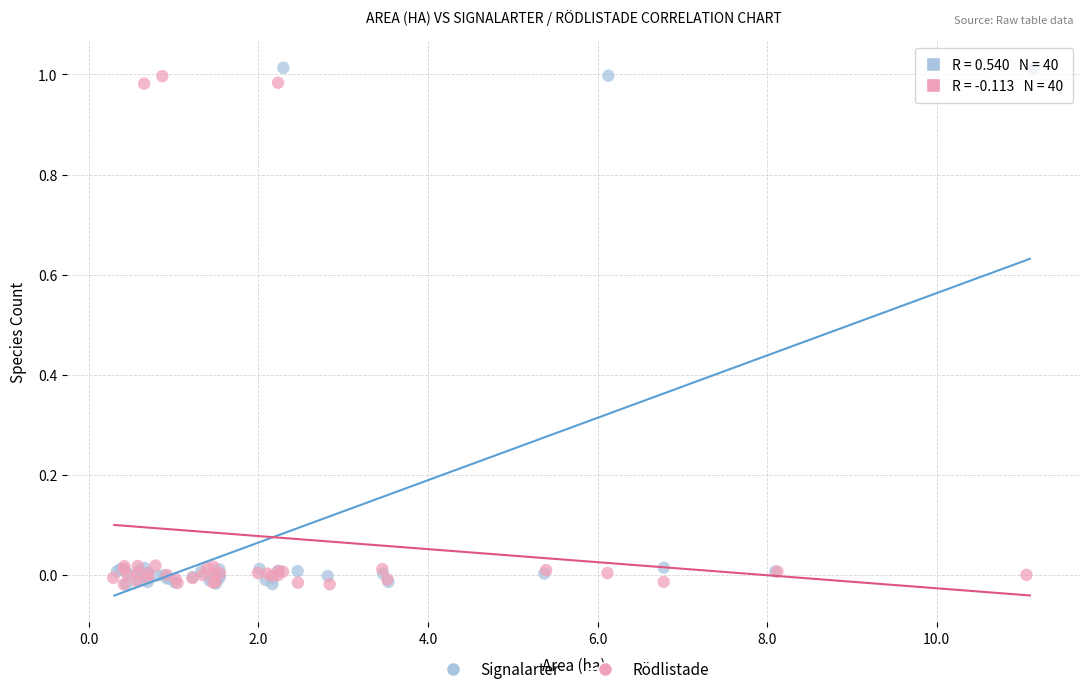

Which series reaches the maximum Y coordinate?

Signalarter